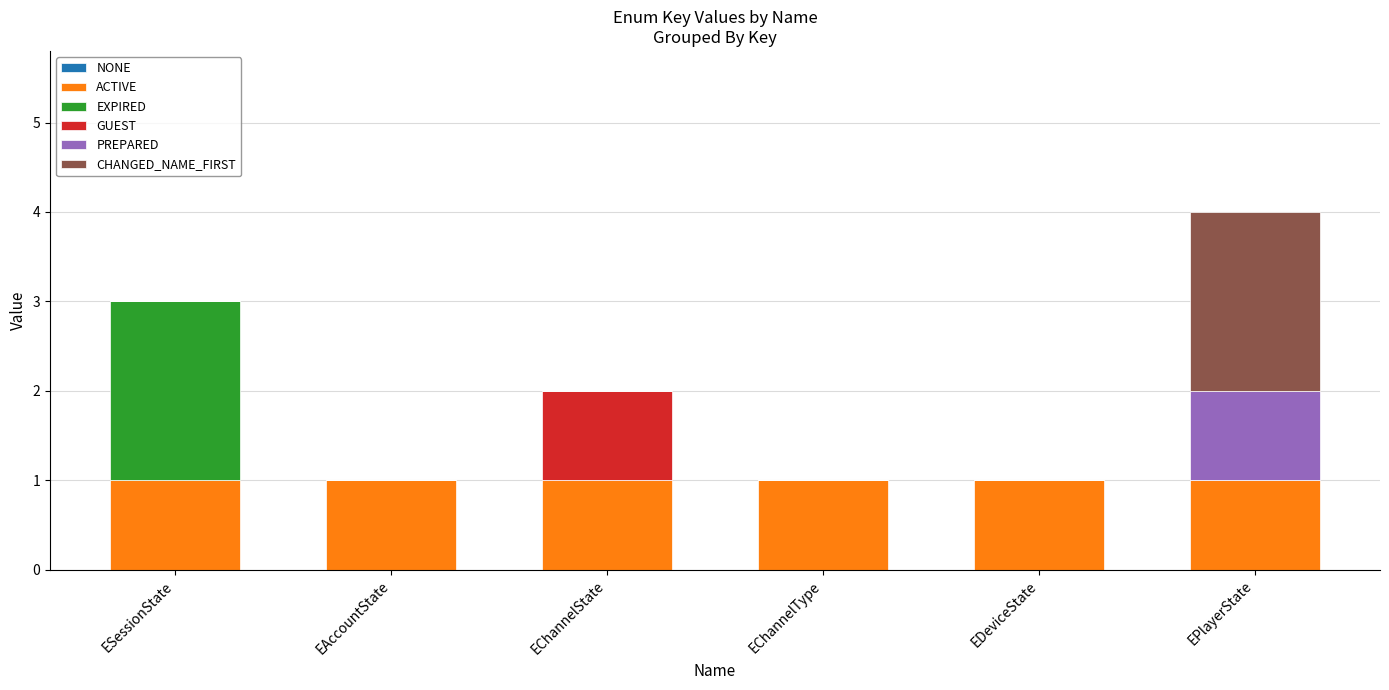

The ACTIVE series shows 0 at EChannelState. True or false?

False